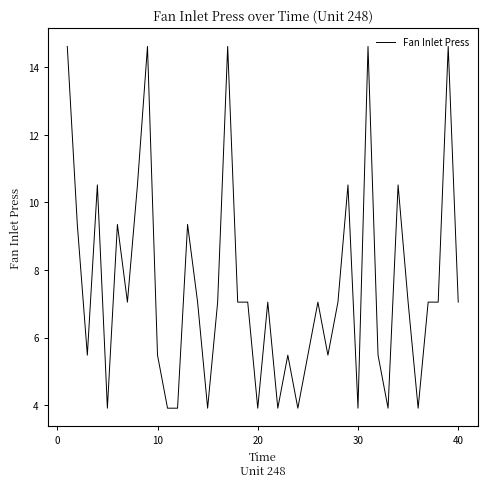

What is the maximum value shown in the chart?

14.6